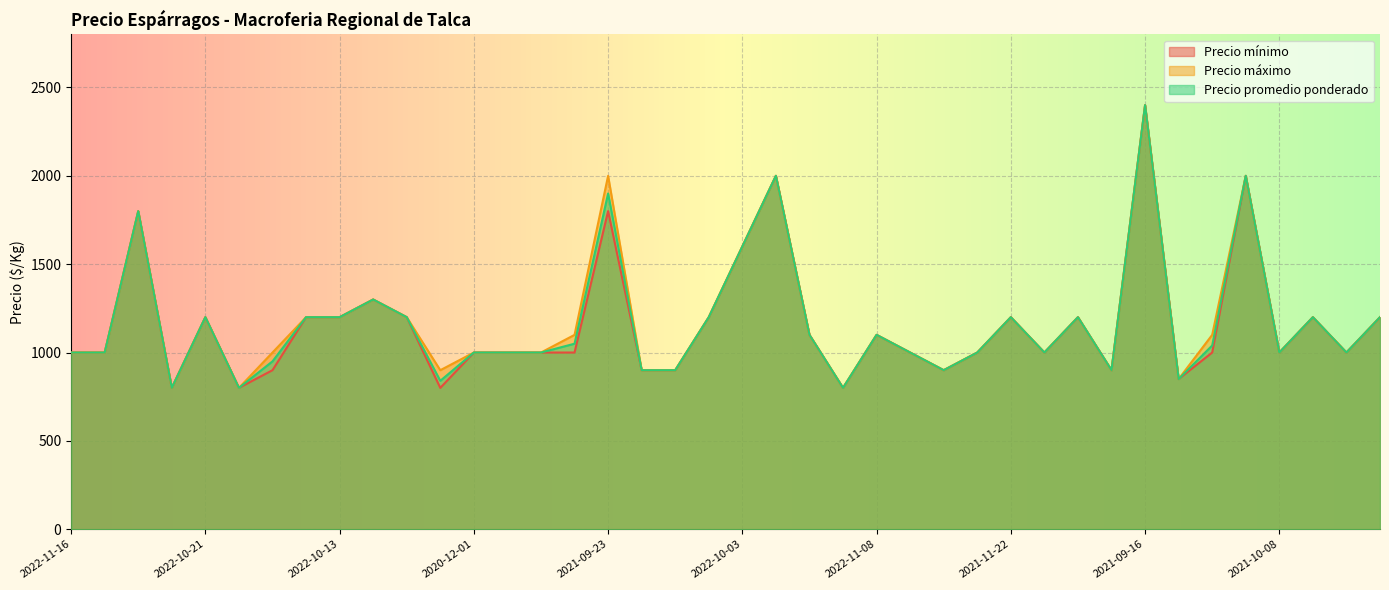

Reading right to left, transcribe all the data shown in this chart.

Precio mínimo: 2021-11-25=1200	2022-11-11=1000	2021-11-15=1200	2021-10-08=1000	2021-09-20=2000	2021-10-07=1000	2021-10-22=850	2021-09-16=2400	2021-10-20=900	2021-09-30=1200	2022-11-24=1000	2021-11-22=1200	2022-11-14=1000	2021-10-28=900	2022-10-14=1000	2022-11-08=1100	2021-10-18=800	2022-12-02=1100	2022-09-26=2000	2022-10-03=1600	2021-10-05=1200	2021-10-29=900	2020-12-11=900	2021-09-23=1800	2022-10-24=1000	2022-11-18=1000	2020-12-07=1000	2020-12-01=1000	2021-10-15=800	2020-11-30=1200	2022-10-05=1300	2022-10-13=1200	2022-10-11=1200	2021-10-13=900	2021-11-10=800	2022-10-21=1200	2021-11-05=800	2021-09-28=1800	2020-12-03=1000	2022-11-16=1000
Precio máximo: 2021-11-25=1200	2022-11-11=1000	2021-11-15=1200	2021-10-08=1000	2021-09-20=2000	2021-10-07=1100	2021-10-22=850	2021-09-16=2400	2021-10-20=900	2021-09-30=1200	2022-11-24=1000	2021-11-22=1200	2022-11-14=1000	2021-10-28=900	2022-10-14=1000	2022-11-08=1100	2021-10-18=800	2022-12-02=1100	2022-09-26=2000	2022-10-03=1600	2021-10-05=1200	2021-10-29=900	2020-12-11=900	2021-09-23=2000	2022-10-24=1100	2022-11-18=1000	2020-12-07=1000	2020-12-01=1000	2021-10-15=900	2020-11-30=1200	2022-10-05=1300	2022-10-13=1200	2022-10-11=1200	2021-10-13=1000	2021-11-10=800	2022-10-21=1200	2021-11-05=800	2021-09-28=1800	2020-12-03=1000	2022-11-16=1000
Precio promedio ponderado: 2021-11-25=1200	2022-11-11=1000	2021-11-15=1200	2021-10-08=1000	2021-09-20=2000	2021-10-07=1040	2021-10-22=850	2021-09-16=2400	2021-10-20=900	2021-09-30=1200	2022-11-24=1000	2021-11-22=1200	2022-11-14=1000	2021-10-28=900	2022-10-14=1000	2022-11-08=1100	2021-10-18=800	2022-12-02=1100	2022-09-26=2000	2022-10-03=1600	2021-10-05=1200	2021-10-29=900	2020-12-11=900	2021-09-23=1900	2022-10-24=1050	2022-11-18=1000	2020-12-07=1000	2020-12-01=1000	2021-10-15=840	2020-11-30=1200	2022-10-05=1300	2022-10-13=1200	2022-10-11=1200	2021-10-13=950	2021-11-10=800	2022-10-21=1200	2021-11-05=800	2021-09-28=1800	2020-12-03=1000	2022-11-16=1000